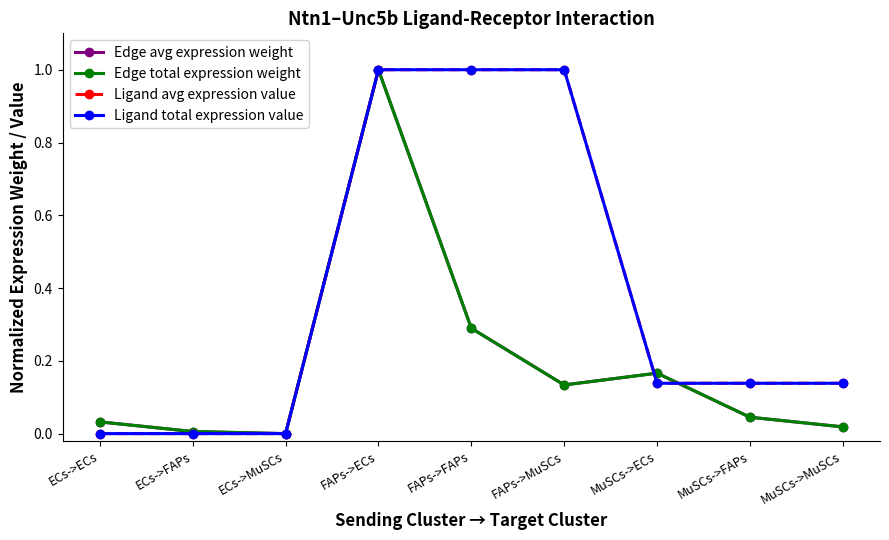

How many lines are shown in the chart?

4